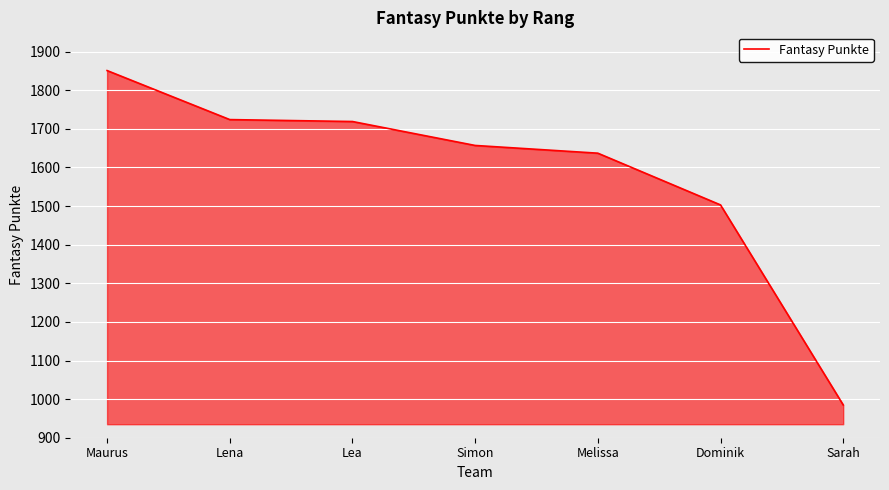

Between Sarah and Lena, which is larger?

Lena